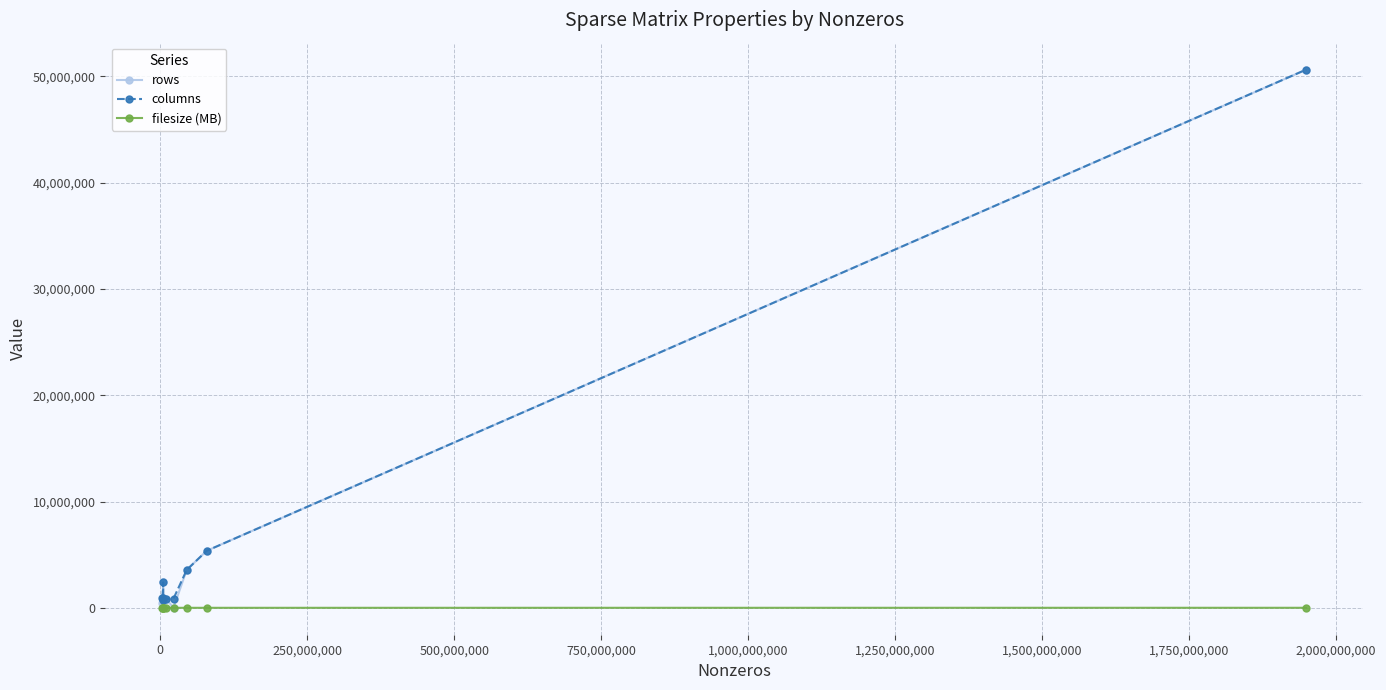

Count the number of categories in the chart.

9